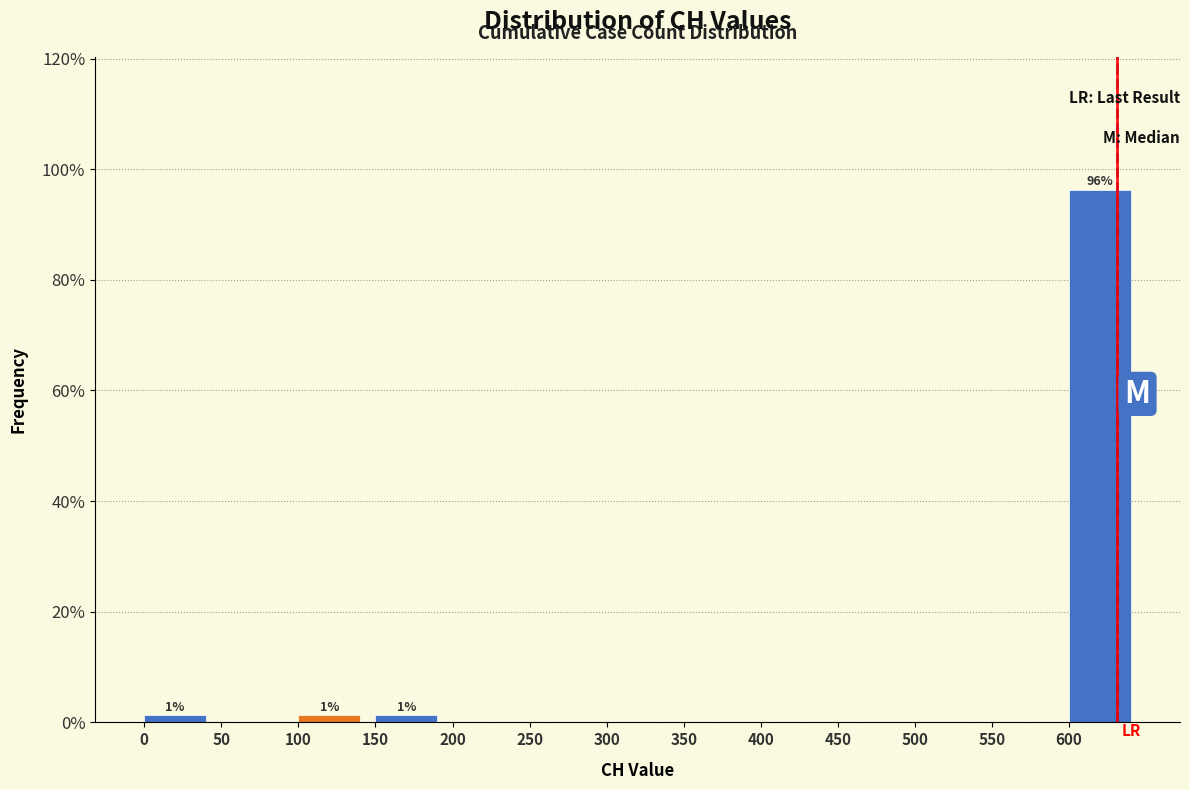

Which range on the x-axis has the tallest bar?

600 to 650